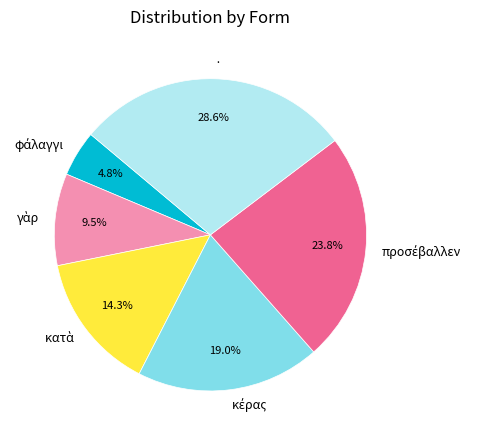

What is the largest slice in the pie chart?

·